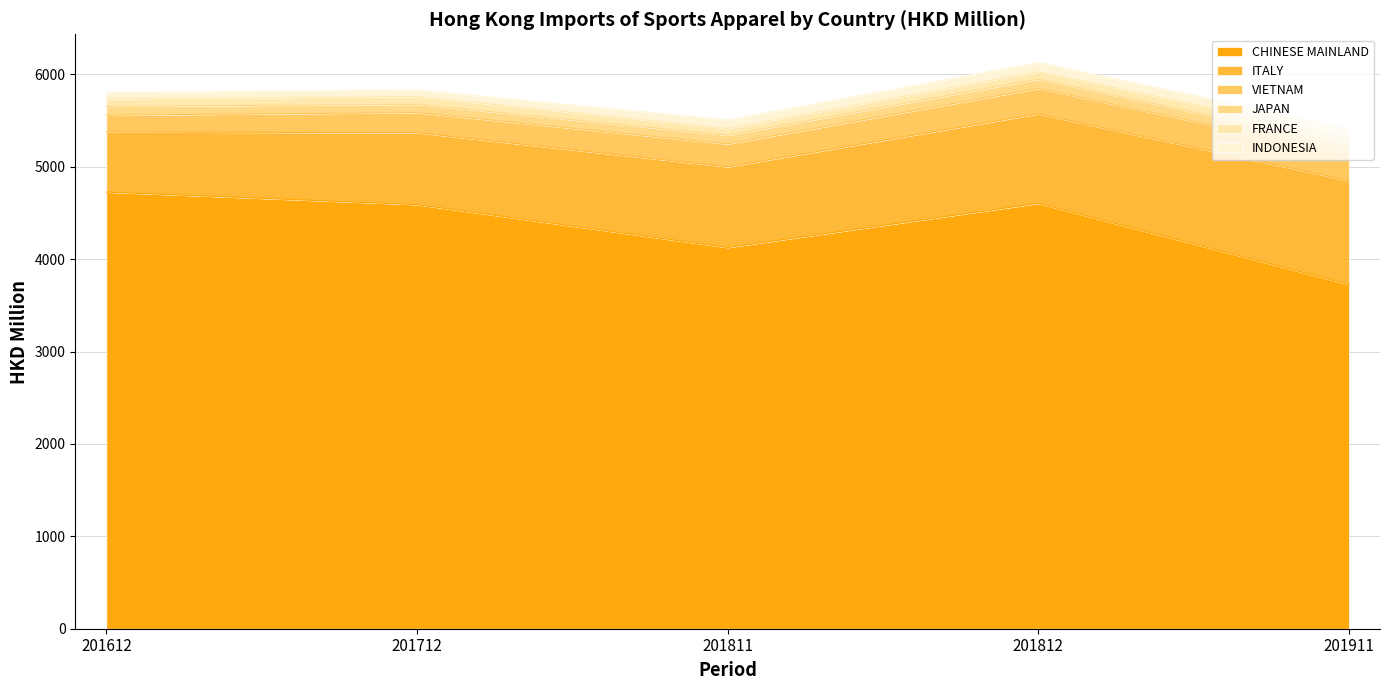

True or false: JAPAN and VIETNAM intersect in this chart.

False